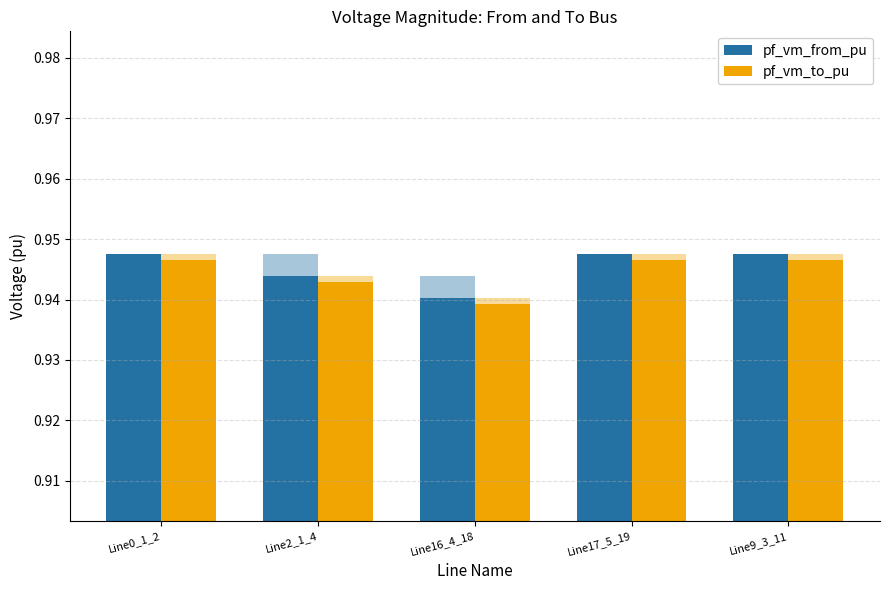

What is the total value across all series at Line17_5_19?

1.9